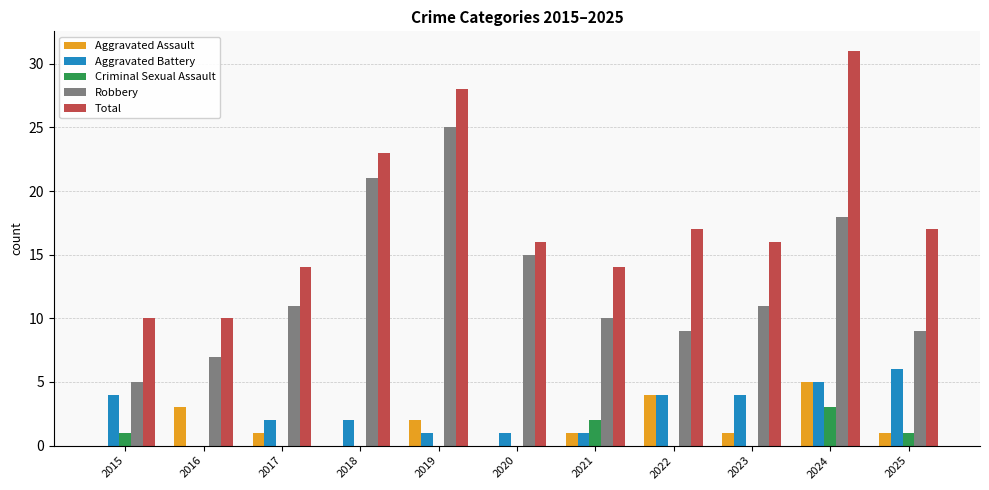

Which series changed the most between 2015 and 2021?

Robbery